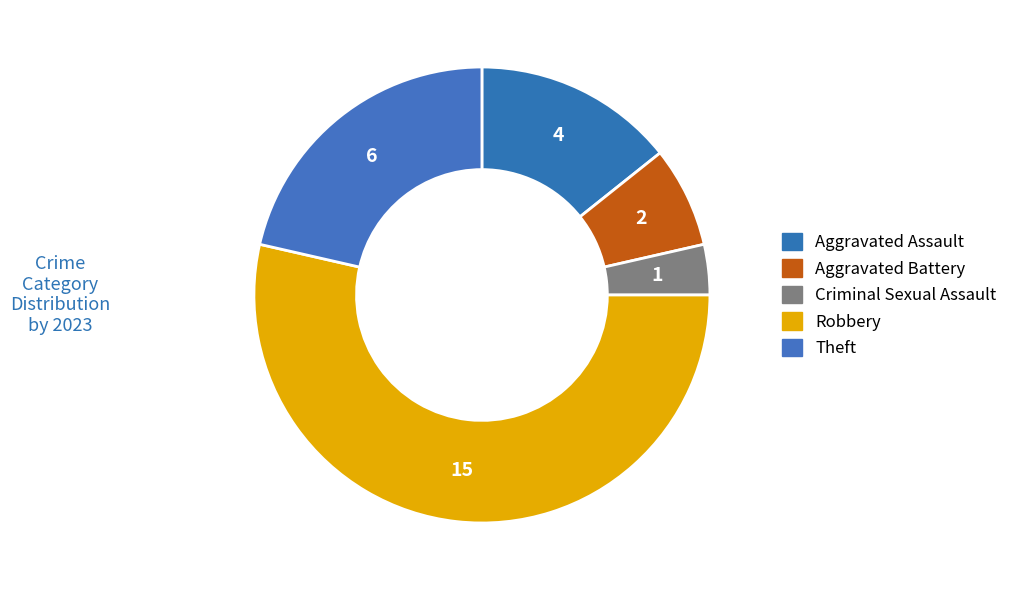

To the nearest percent, what is the combined percentage of Theft and Criminal Sexual Assault?

25%